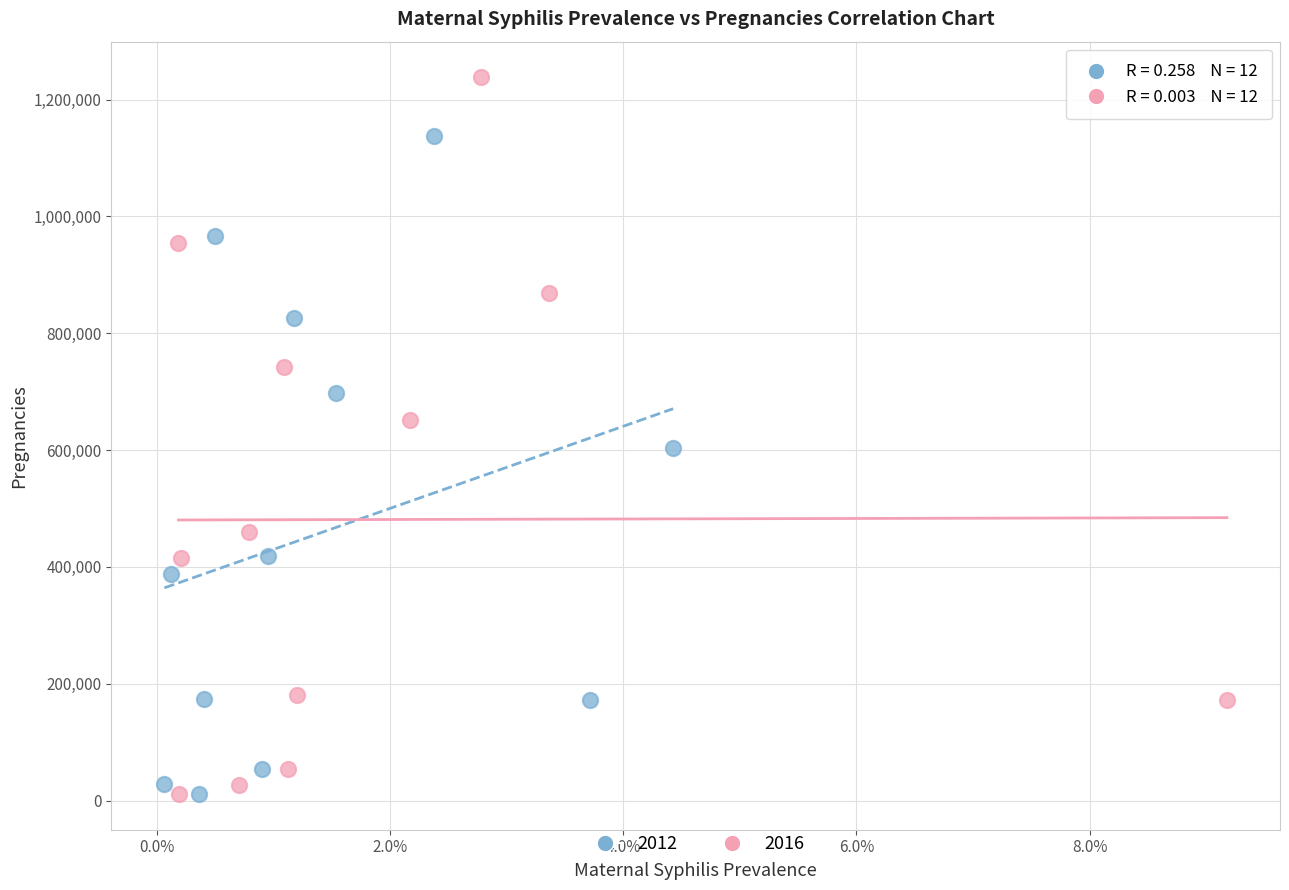

Which series contains the highest Y value?

2016